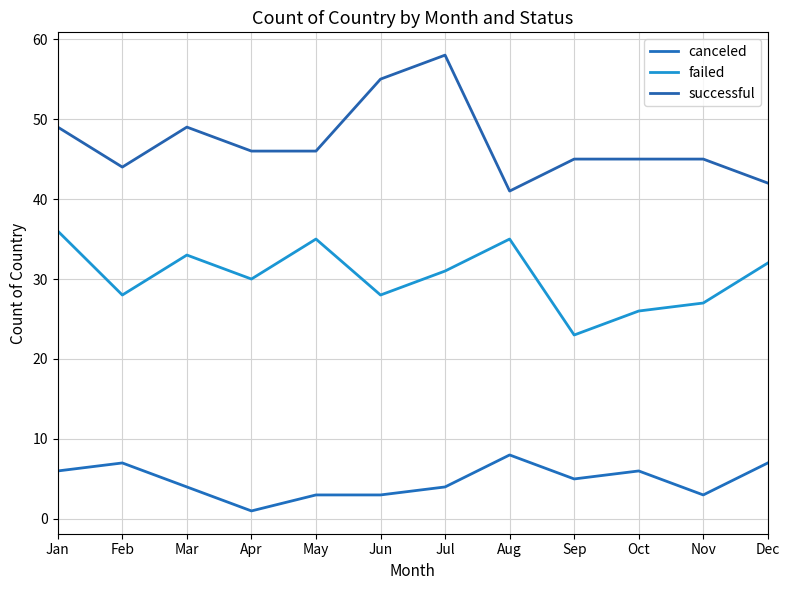

What is the value of the canceled point at the 12th from the left?

7